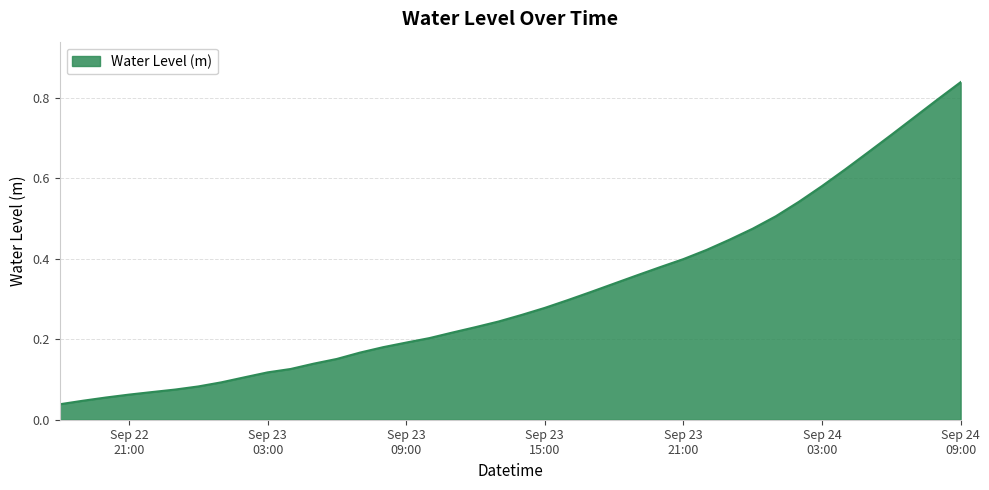

Reading right to left, what are all the values shown in this chart?

0.8	0.8	0.8	0.7	0.7	0.6	0.6	0.5	0.5	0.5	0.4	0.4	0.4	0.4	0.4	0.3	0.3	0.3	0.3	0.3	0.2	0.2	0.2	0.2	0.2	0.2	0.2	0.2	0.1	0.1	0.1	0.1	0.1	0.1	0.1	0.1	0.1	0.1	0.0	0.0